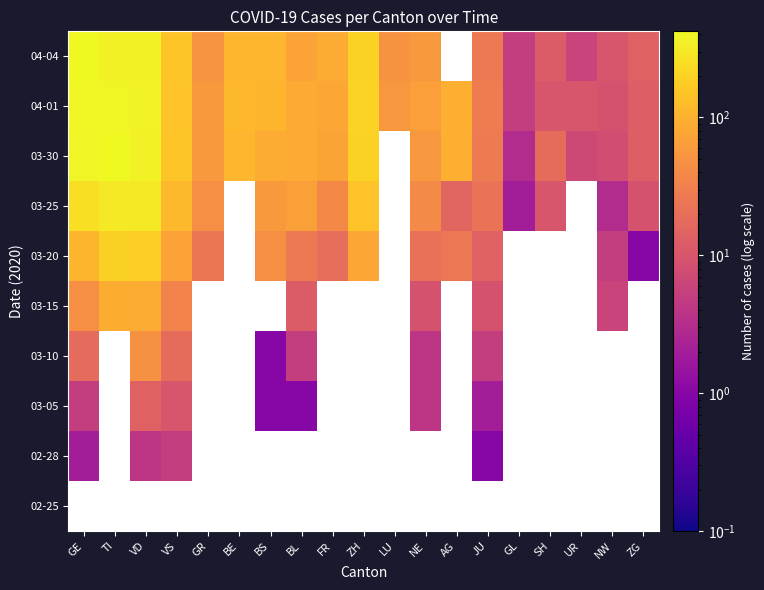

How many data points does each series have?

19